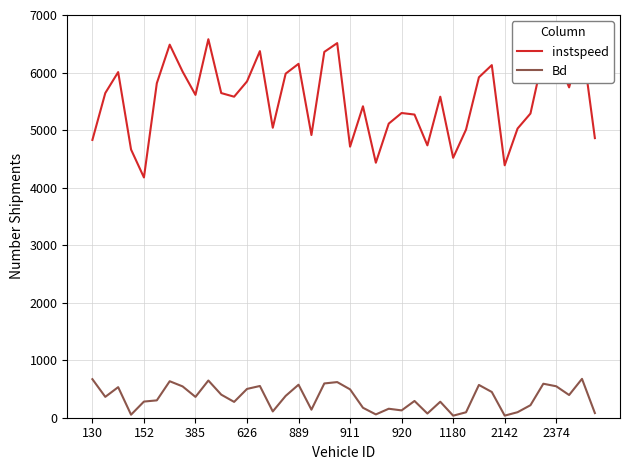

What is the average value of the instspeed series?

5519.4